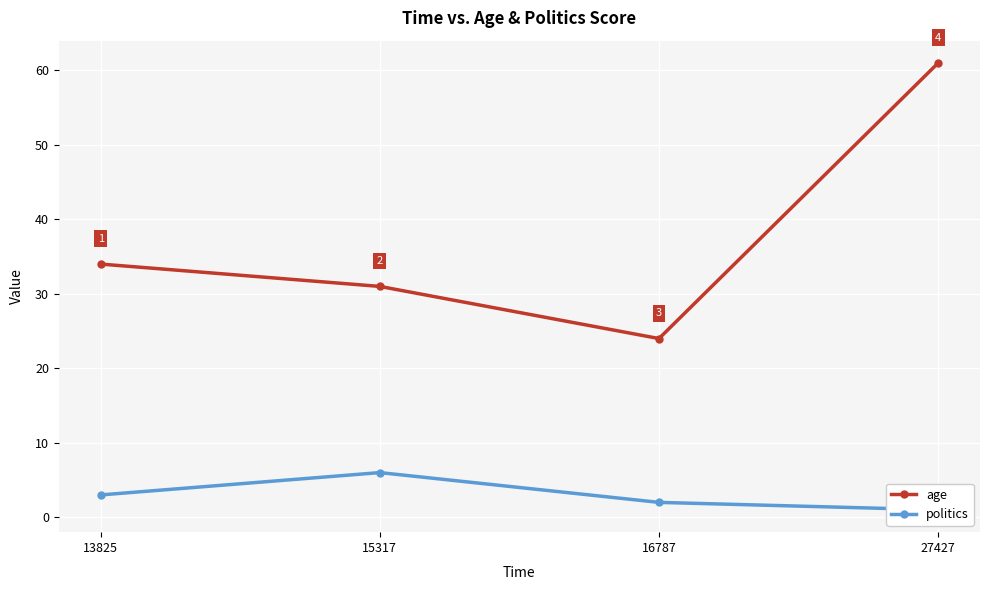

Rank the categories by politics value from lowest to highest.

27427, 16787, 13825, 15317